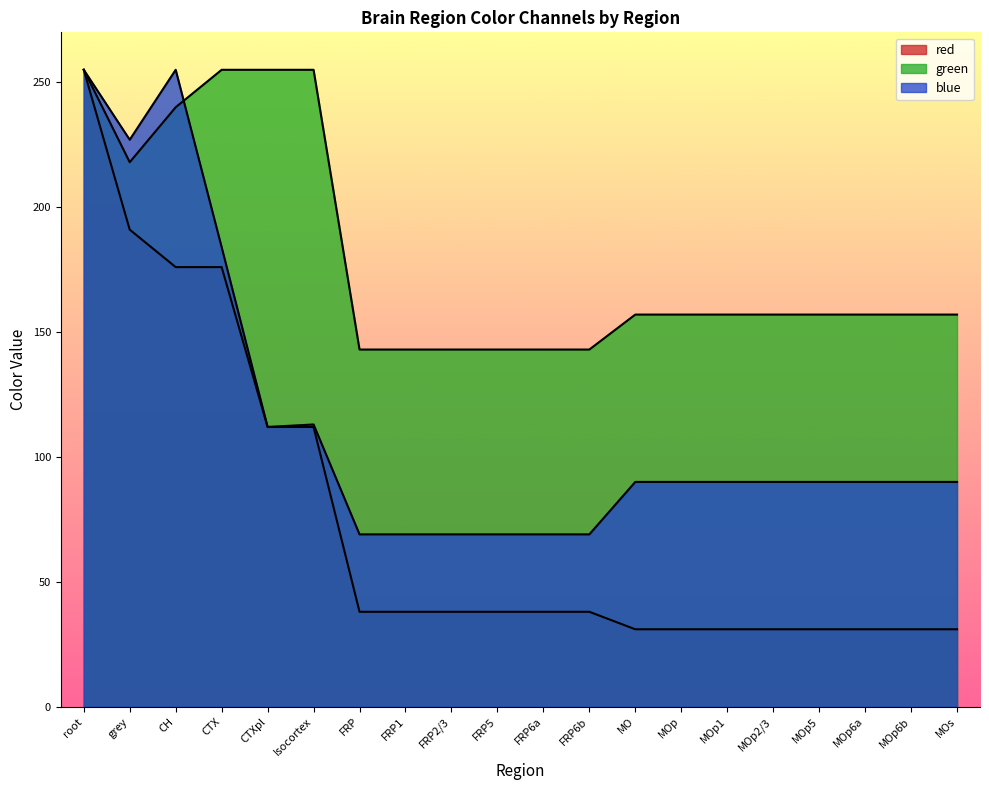

List the series in order of their peak value, lowest first.

red, green, blue